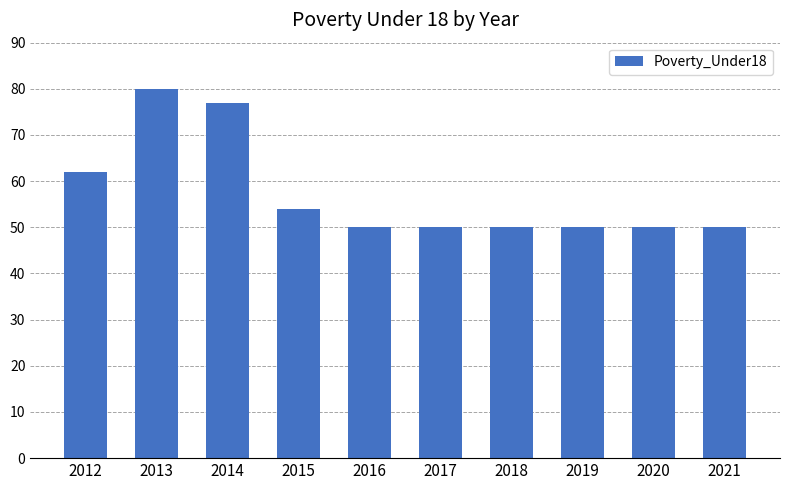

The chart shows a value of 39 at 2012. True or false?

False